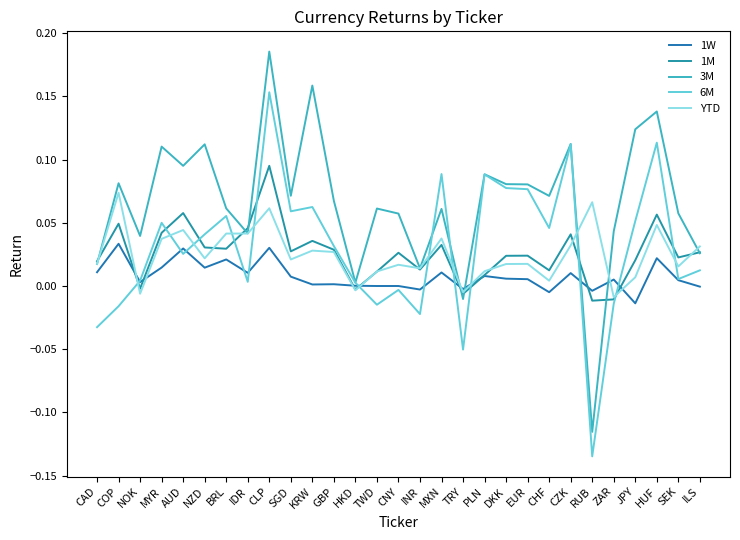

What is the average value of the 3M series?

0.1